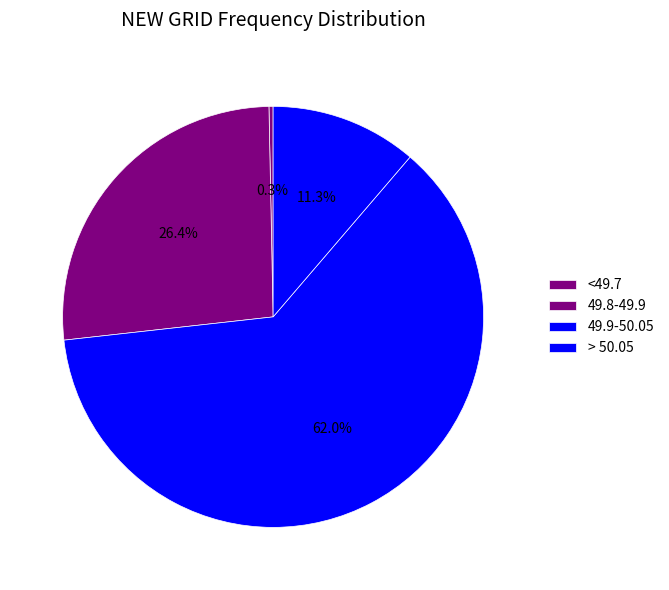

Count the number of slices in the pie.

4